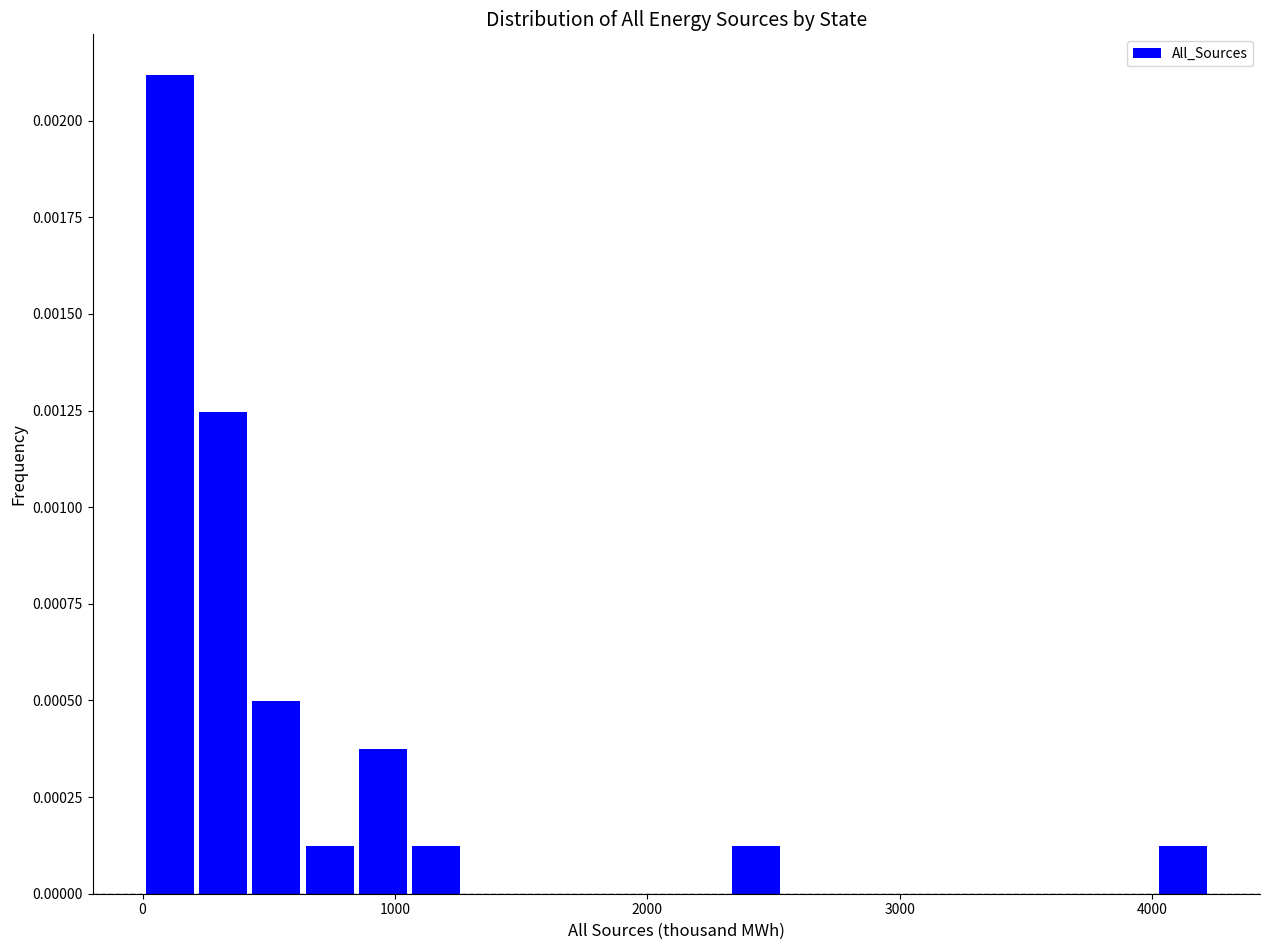

Read against the x-axis, roughly where is the centre of the tallest bar?

100